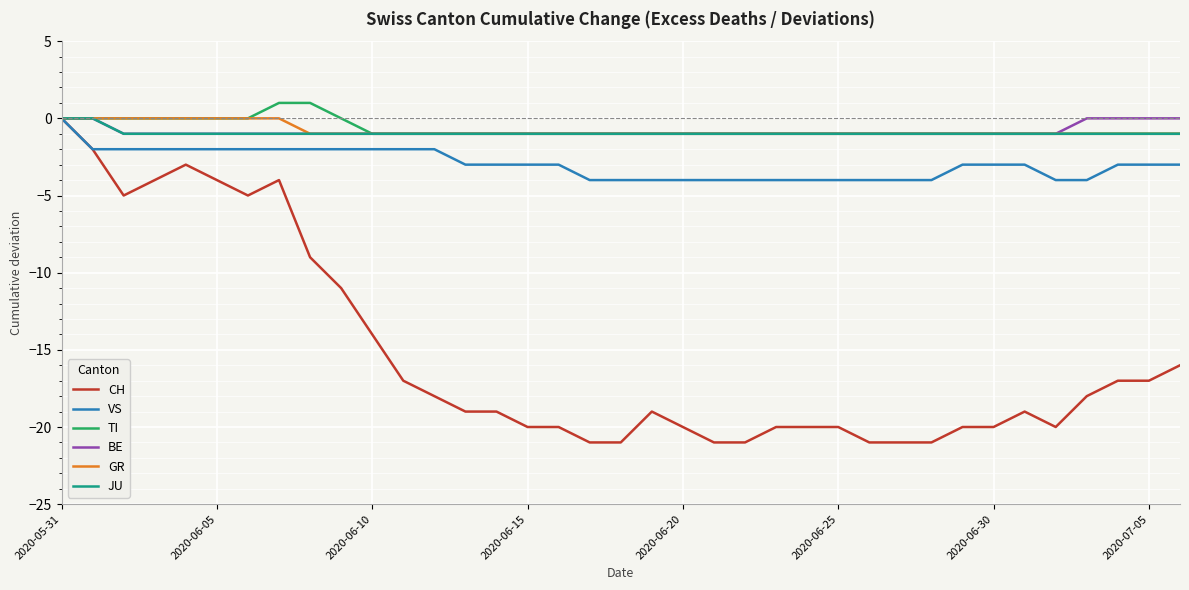

Which series has the widest spread of values?

CH